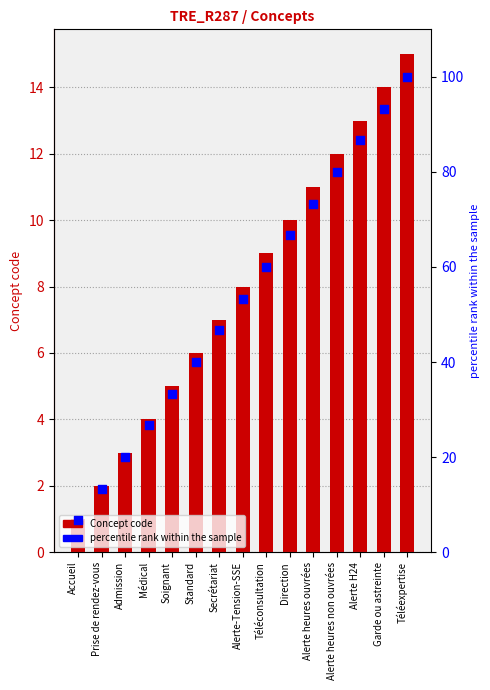

What is the total value across all series at Secrétariat?

53.7